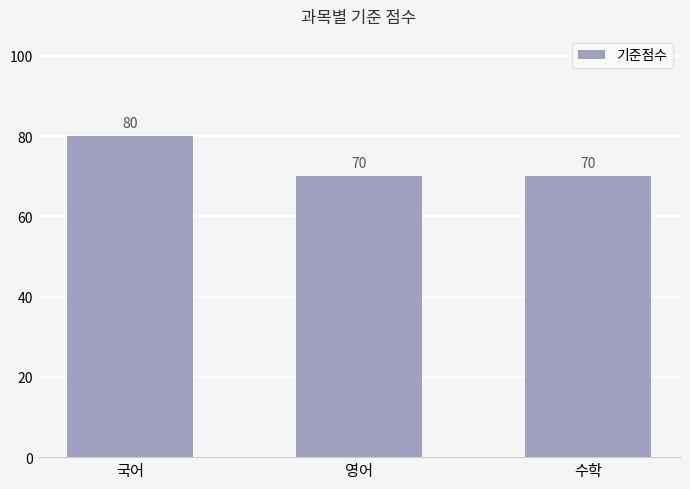

Are the bars horizontal?

No